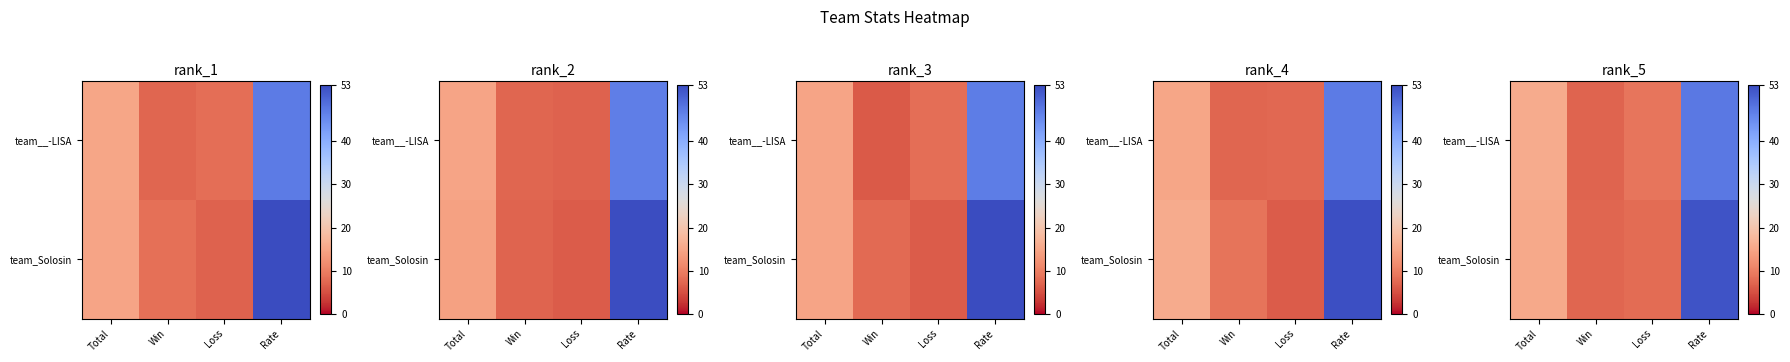

The value of row_0 at Rate is 75.0. True or false?

False